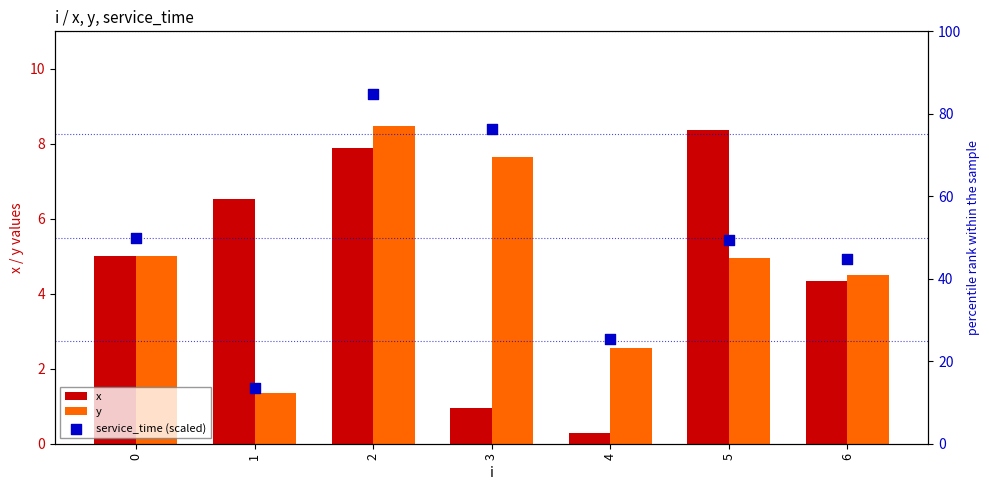

At how many categories does at least one series exceed 21?

6